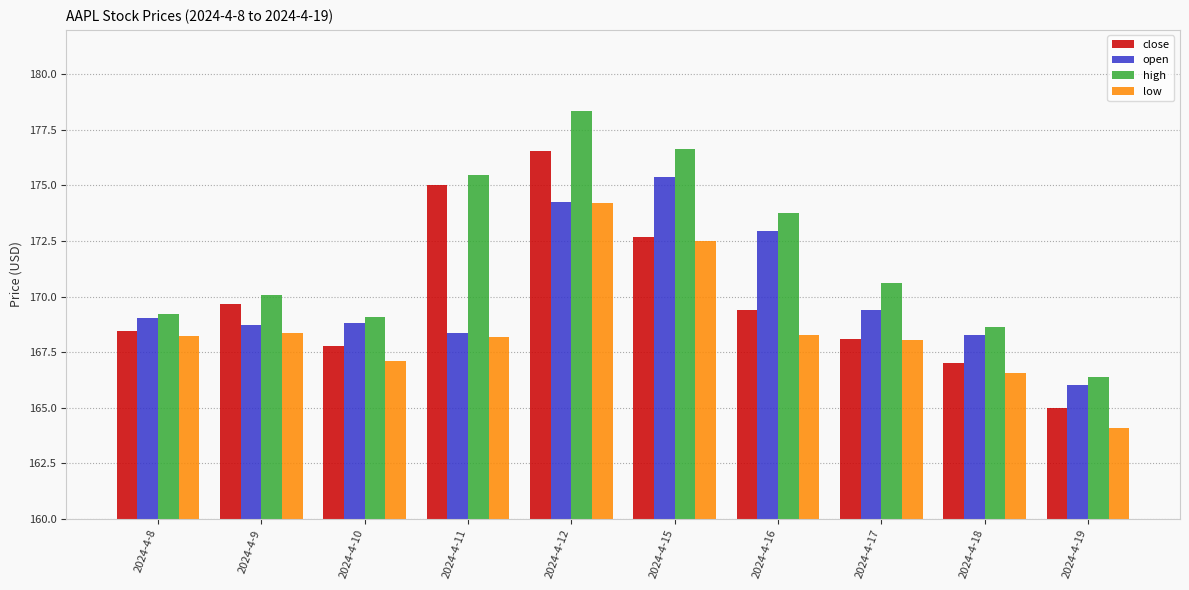

Is it true that low equals 164.1 at 2024-4-19?

True